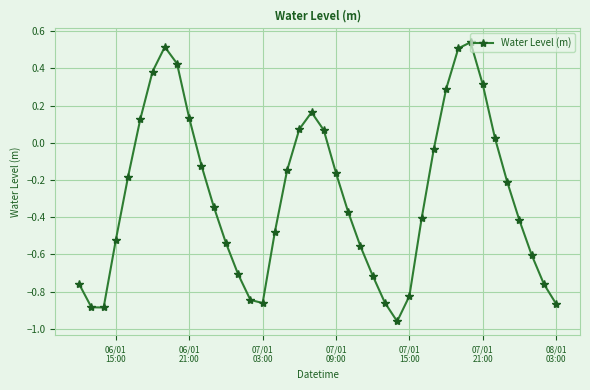

What is the sum of all values?

-11.5